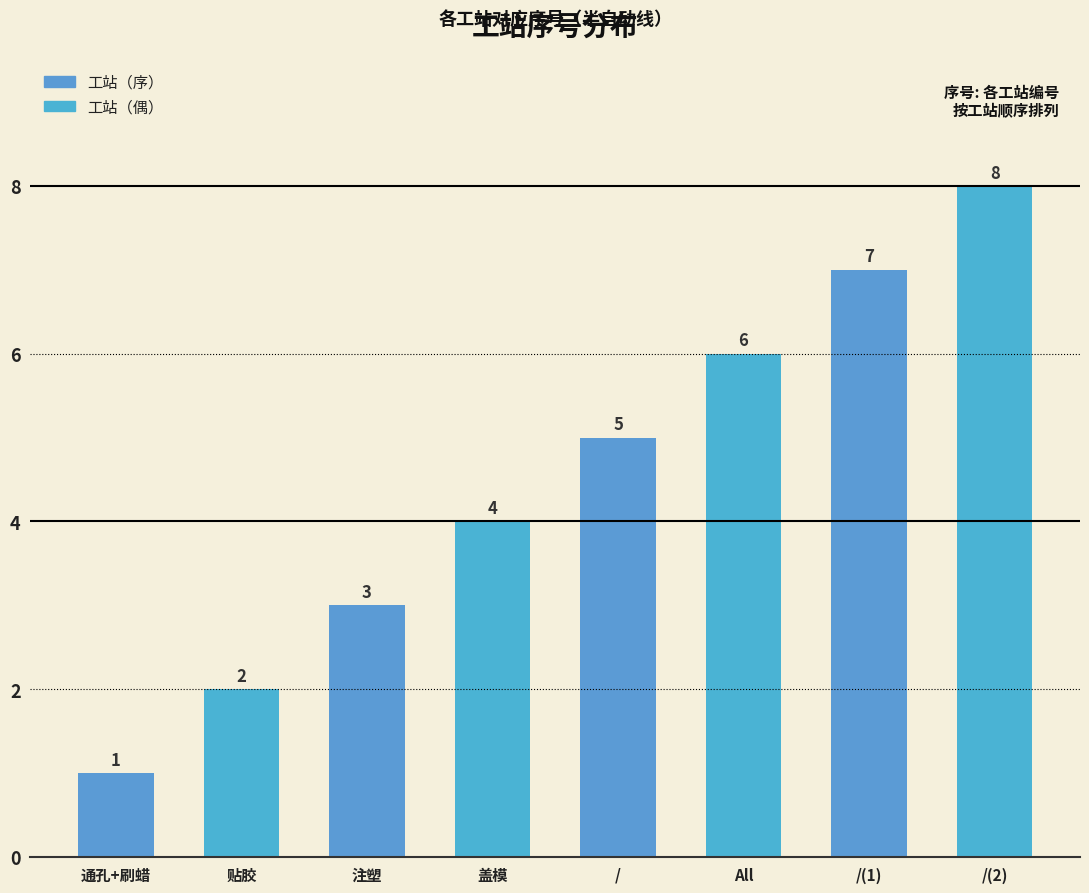

Reading right to left, list all the values displayed in this chart.

8	7	6	5	4	3	2	1